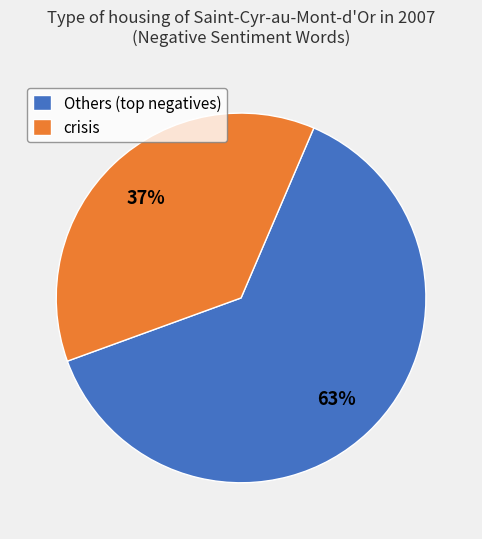

Does any single category account for the majority?

Yes